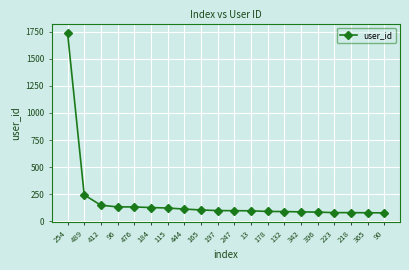

The value at 342 is 85. True or false?

True